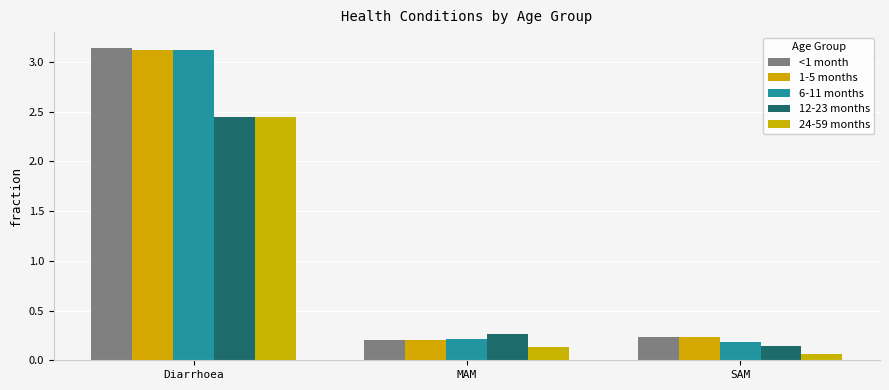

List the series in order of their peak value, lowest first.

12-23 months, 24-59 months, 1-5 months, 6-11 months, <1 month